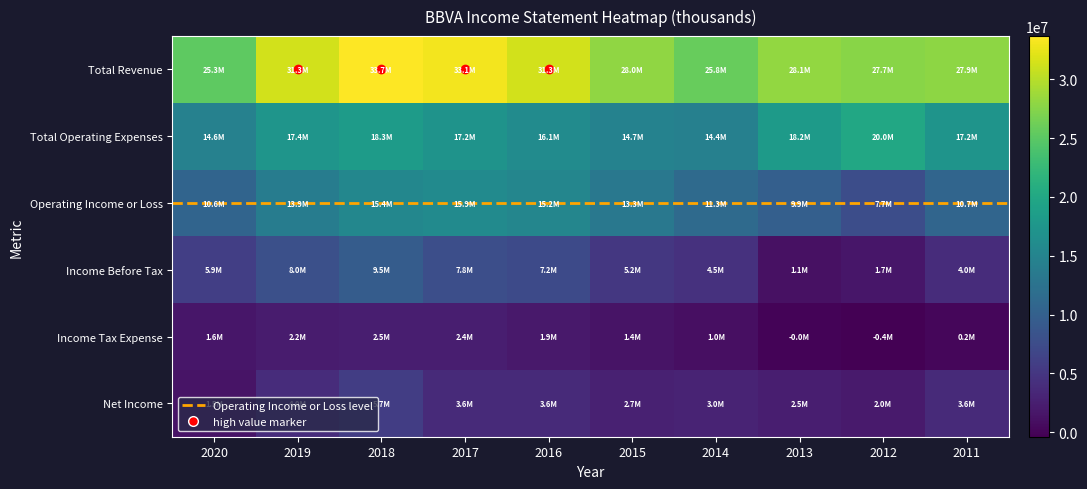

What is the difference between the maximum and minimum values in the Total Revenue series?

8400500